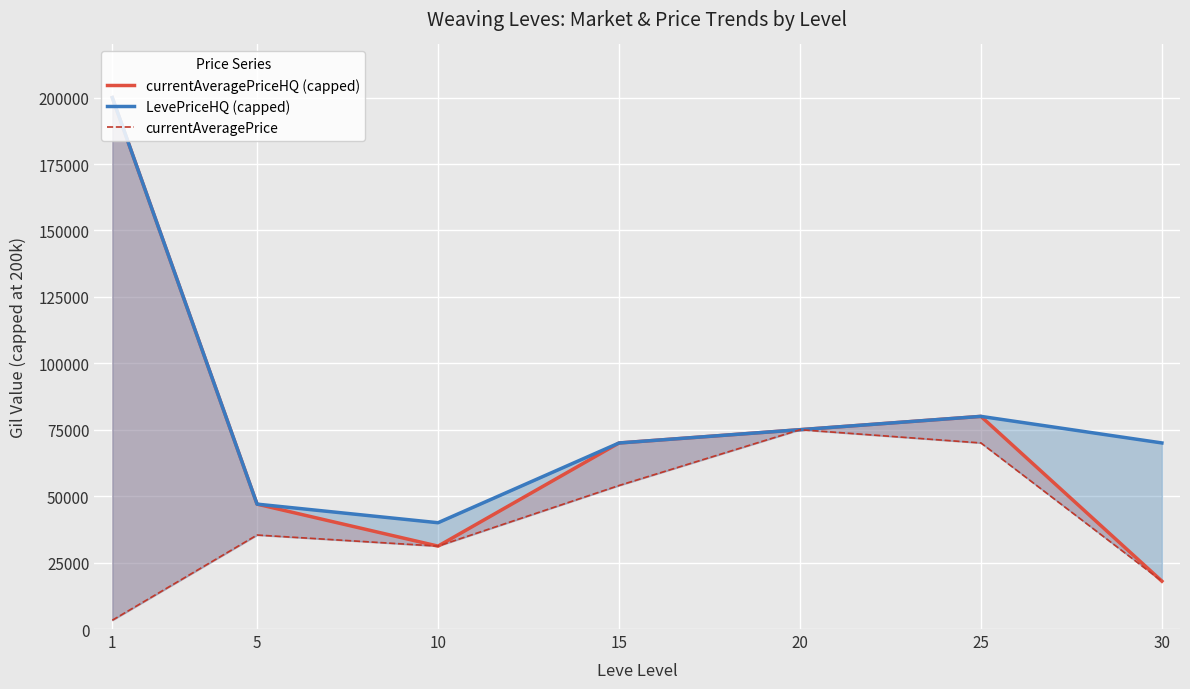

What is the minimum value for currentAveragePriceHQ (capped)?

18009.8